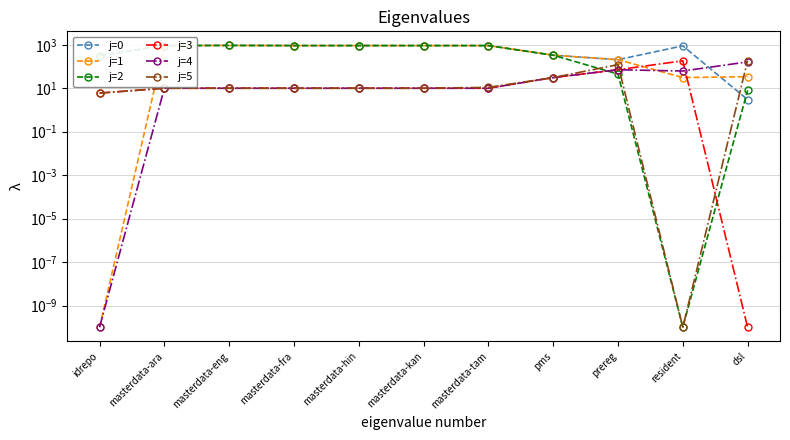

Reading right to left, what are all the values shown in this chart?

j=0: dsl=3.0	resident=895.0	prereg=206.0	pms=332.0	masterdata-tam=920.0	masterdata-kan=920.0	masterdata-hin=920.0	masterdata-fra=920.0	masterdata-eng=935.0	masterdata-ara=920.0	idrepo=320.0
j=1: dsl=34.0	resident=31.0	prereg=206.0	pms=332.0	masterdata-tam=920.0	masterdata-kan=920.0	masterdata-hin=920.0	masterdata-fra=920.0	masterdata-eng=935.0	masterdata-ara=920.0	idrepo=0.0
j=2: dsl=8.0	resident=0.0	prereg=45.0	pms=332.0	masterdata-tam=919.0	masterdata-kan=920.0	masterdata-hin=920.0	masterdata-fra=920.0	masterdata-eng=935.0	masterdata-ara=920.0	idrepo=320.0
j=3: dsl=0.0	resident=183.0	prereg=71.0	pms=31.0	masterdata-tam=10.0	masterdata-kan=10.0	masterdata-hin=10.0	masterdata-fra=10.0	masterdata-eng=10.0	masterdata-ara=10.0	idrepo=6.0
j=4: dsl=163.0	resident=62.0	prereg=71.0	pms=31.0	masterdata-tam=10.0	masterdata-kan=10.0	masterdata-hin=10.0	masterdata-fra=10.0	masterdata-eng=10.0	masterdata-ara=10.0	idrepo=0.0
j=5: dsl=189.0	resident=0.0	prereg=122.0	pms=31.0	masterdata-tam=11.0	masterdata-kan=10.0	masterdata-hin=10.0	masterdata-fra=10.0	masterdata-eng=10.0	masterdata-ara=10.0	idrepo=6.0